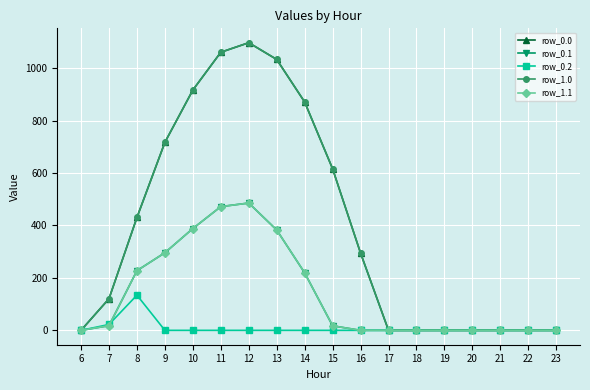

Is this an area chart (filled region under the line)?

No